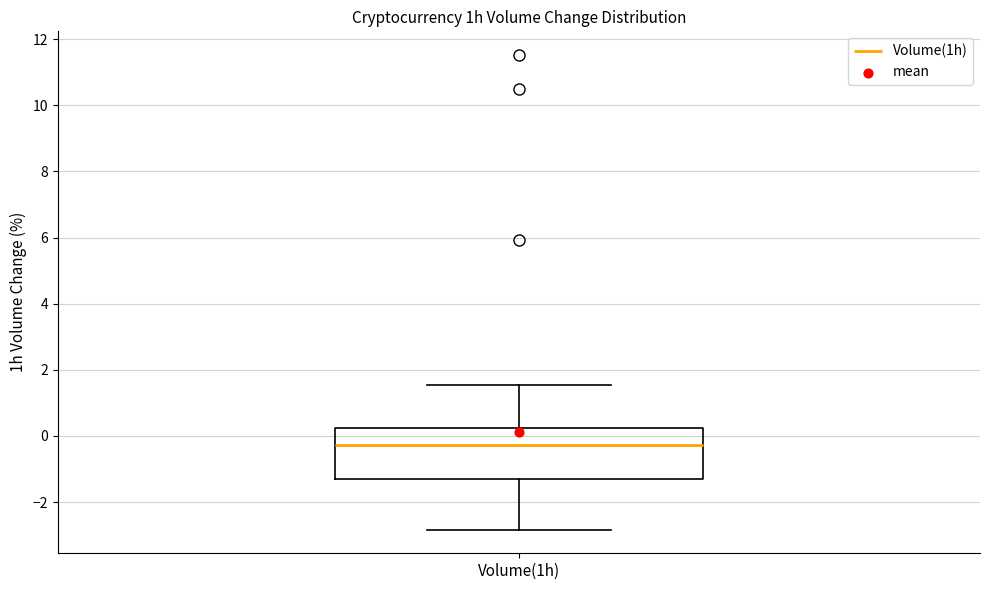

Transcribe this box plot: give where the median line is, the range the box spans, and where the two whiskers end, as read against the y-axis. The values are not printed on the chart, so give them approximately, as read against the axis.

median -0.2, box -1.2 to 0.2, whiskers -2.8 to 1.6